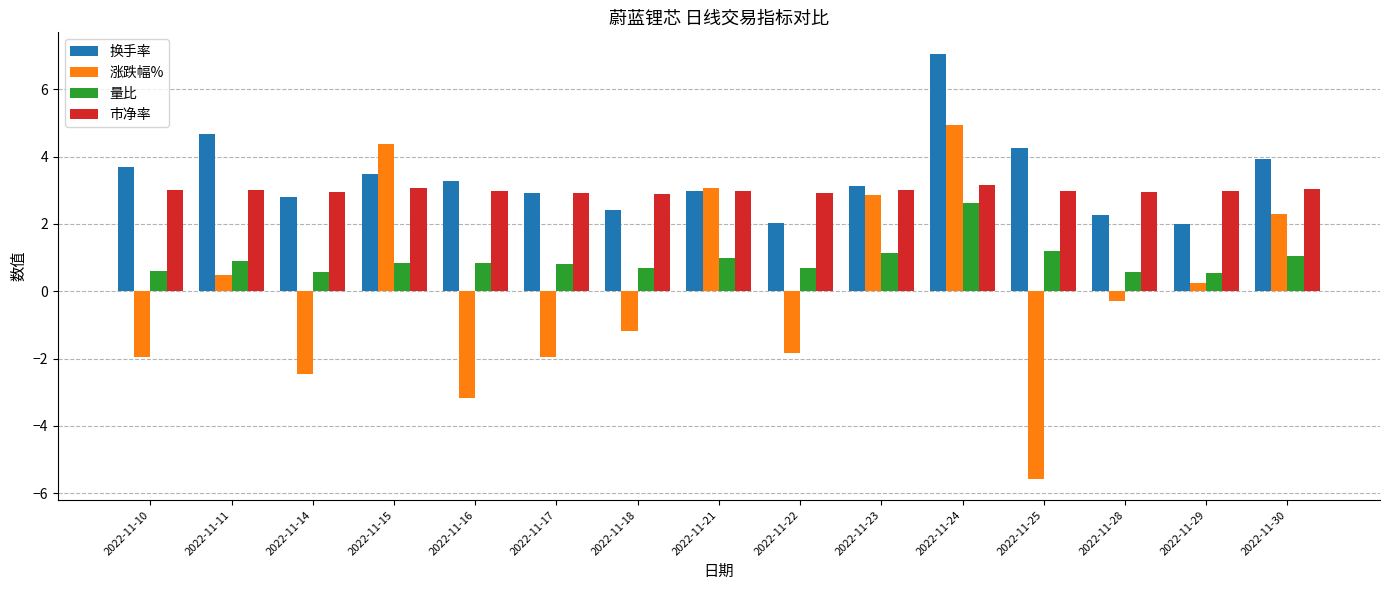

What are all the series names shown in the legend?

换手率, 涨跌幅%, 量比, 市净率